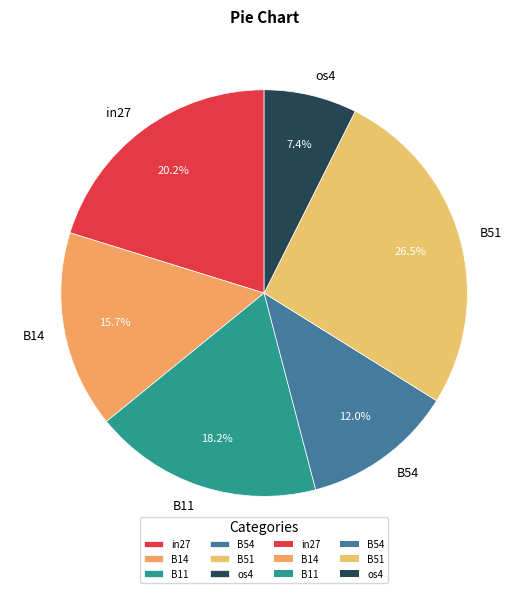

Count the number of slices in the pie.

6